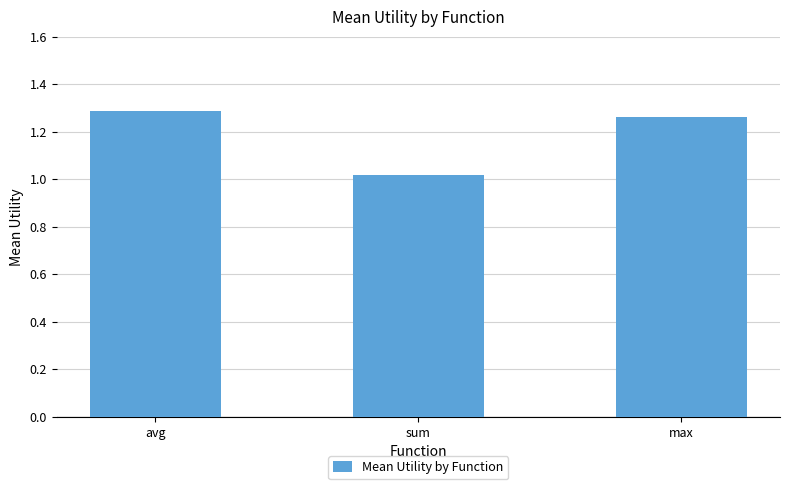

Where is the data nearest to the value 1?

sum